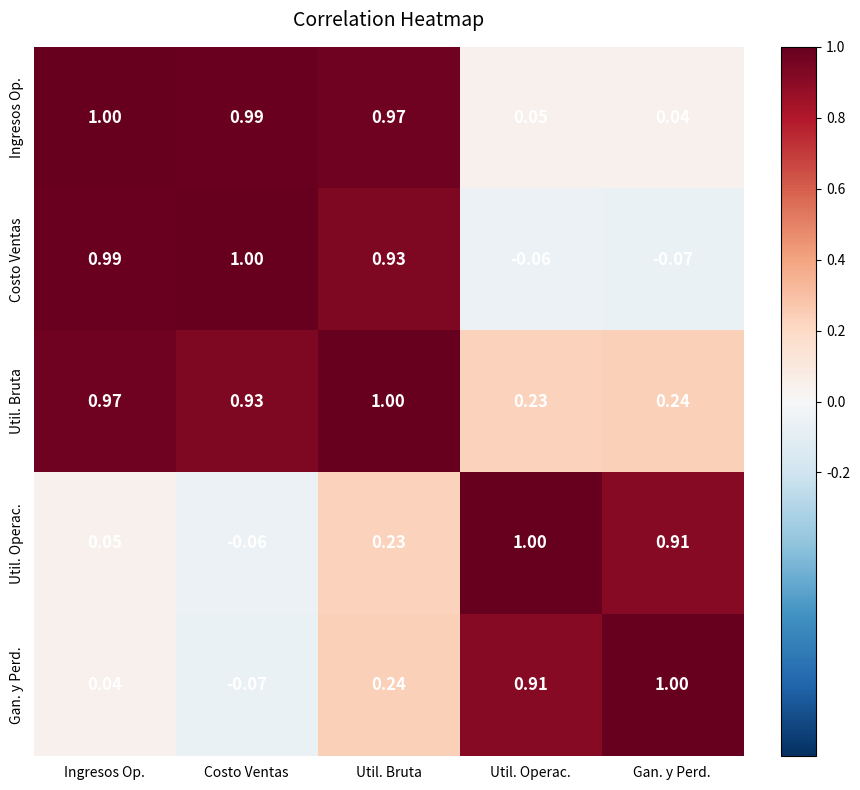

At which category is the sum across all series the highest?

Util. Bruta